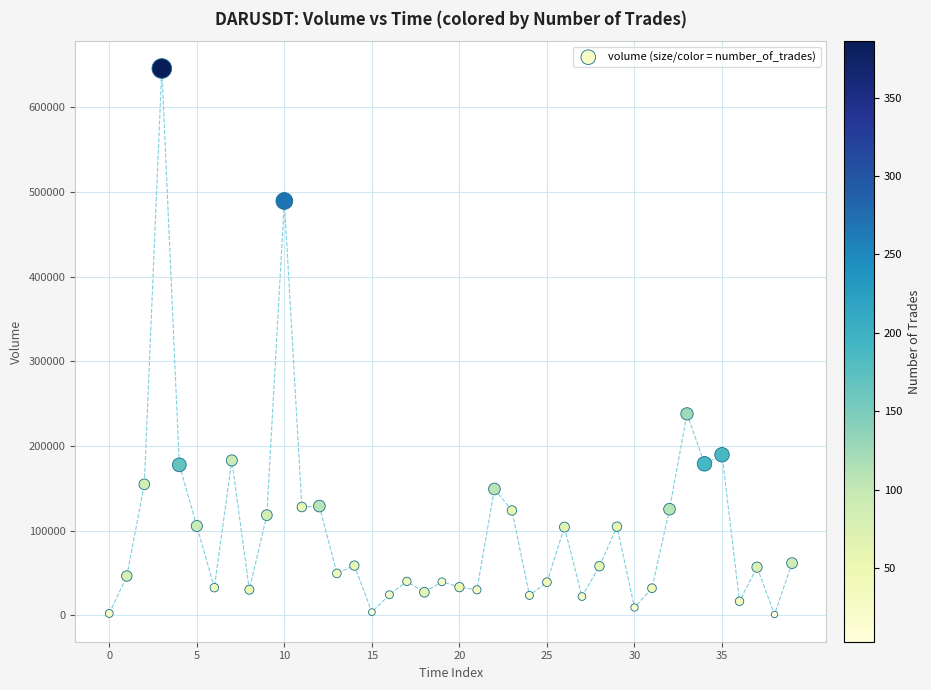

What is the range of Y values (max minus min)?

644898.9